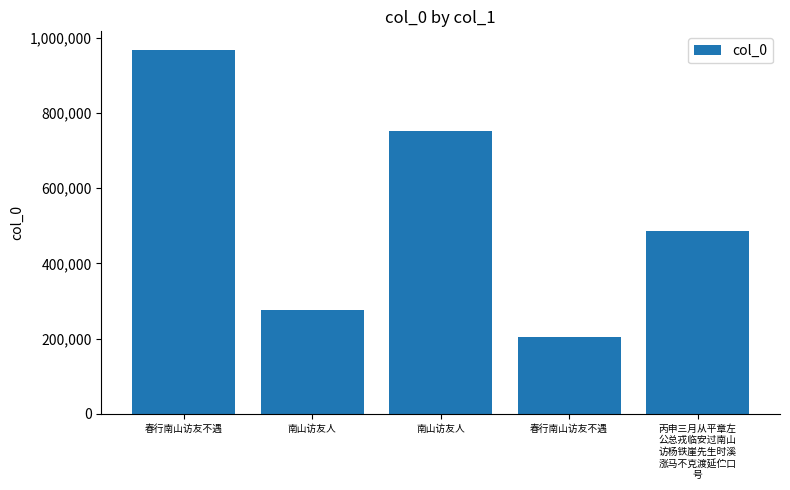

Which category has the highest value across all series?

春行南山访友不遇